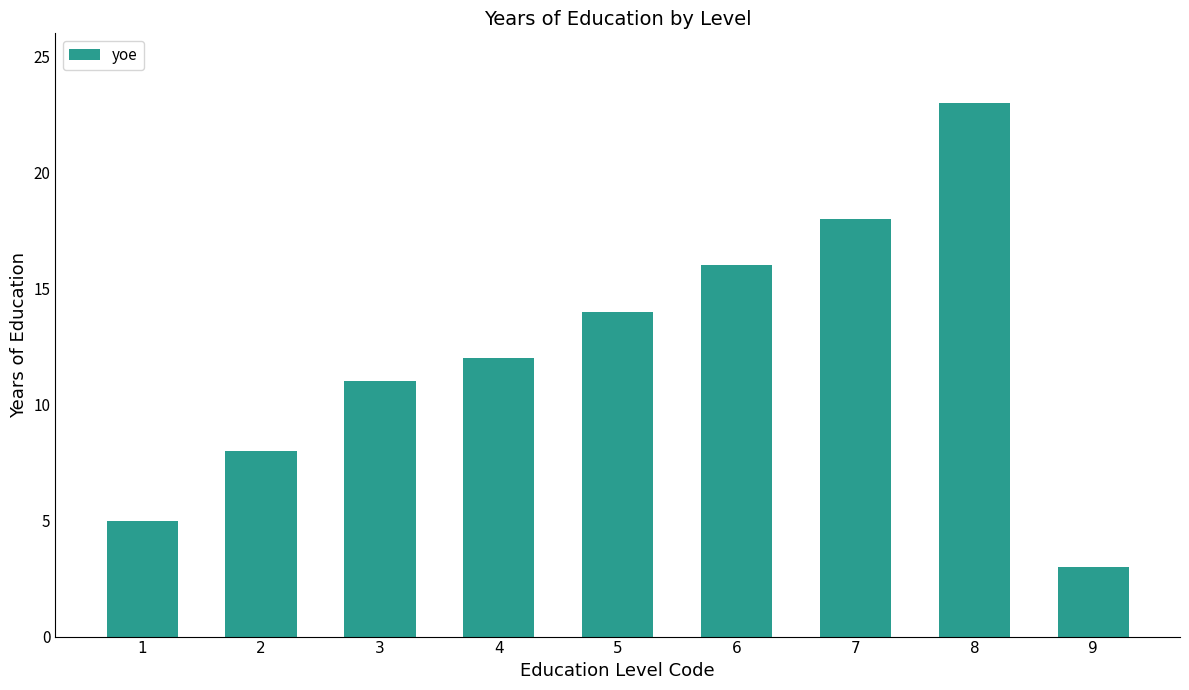

How many data points does each series have?

9